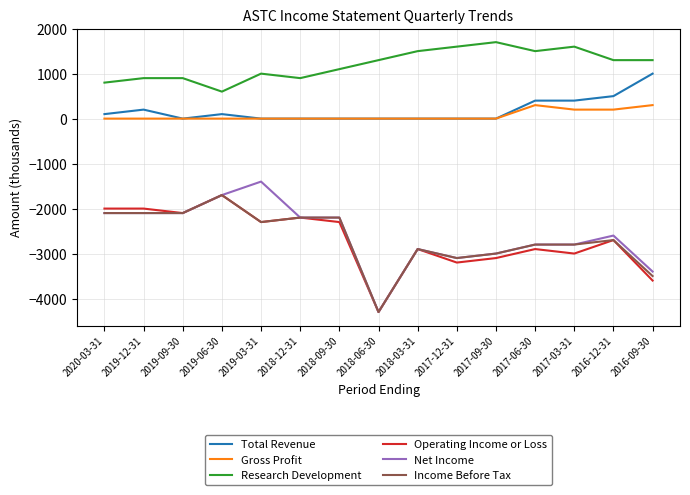

What is the lowest value of the Operating Income or Loss series?

-4300